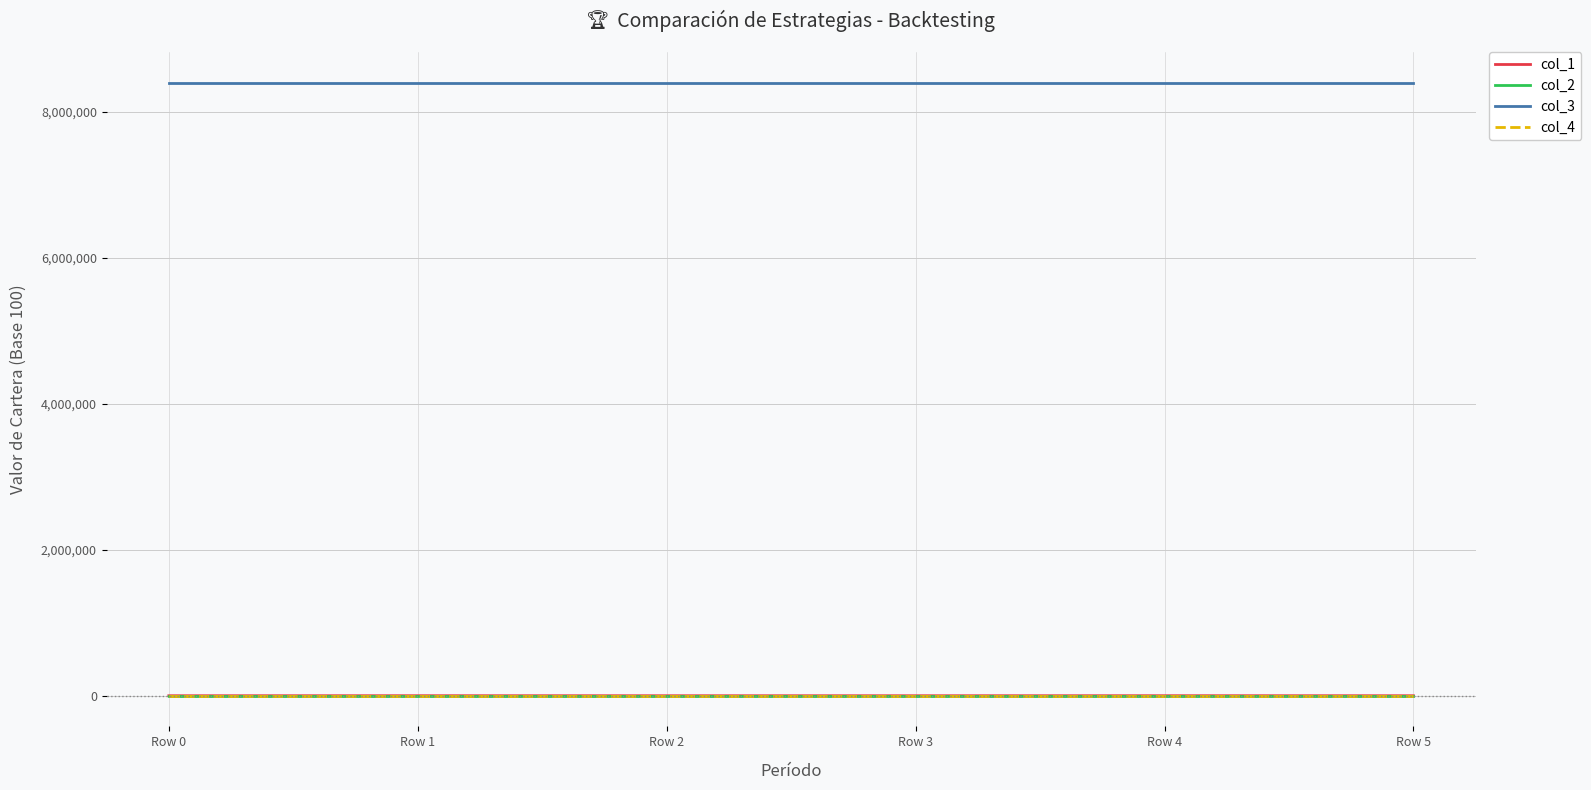

Which series has the largest total across all categories?

col_3